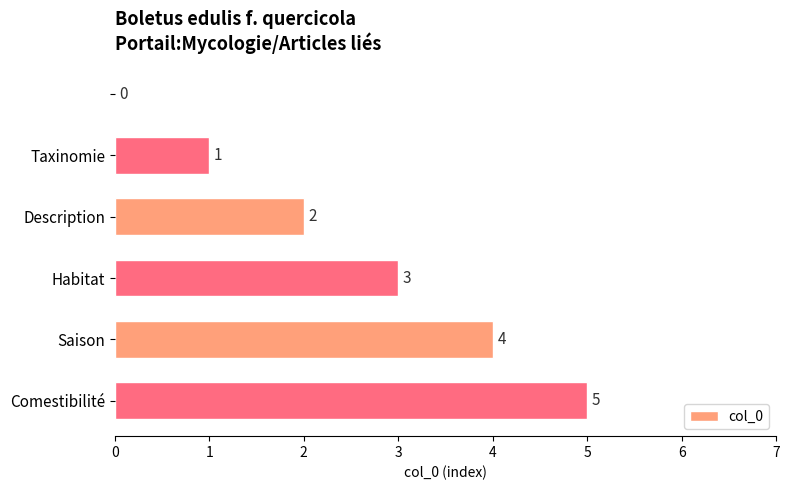

What is the sum of all values?

15